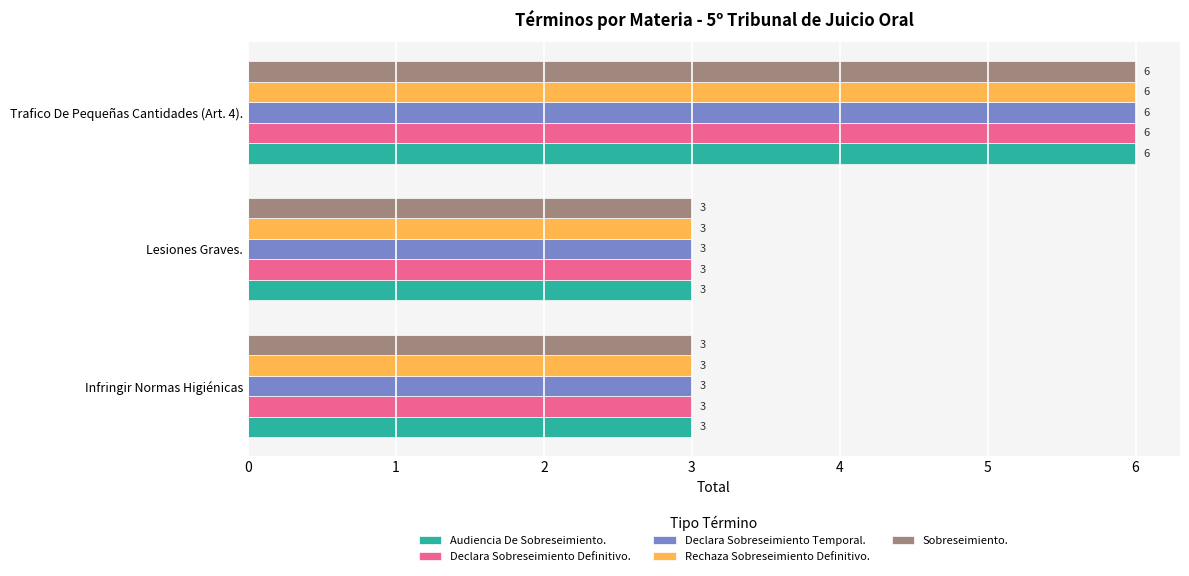

What is the approximate value of Rechaza Sobreseimiento Definitivo. at Trafico De Pequeñas Cantidades (Art. 4).?

6